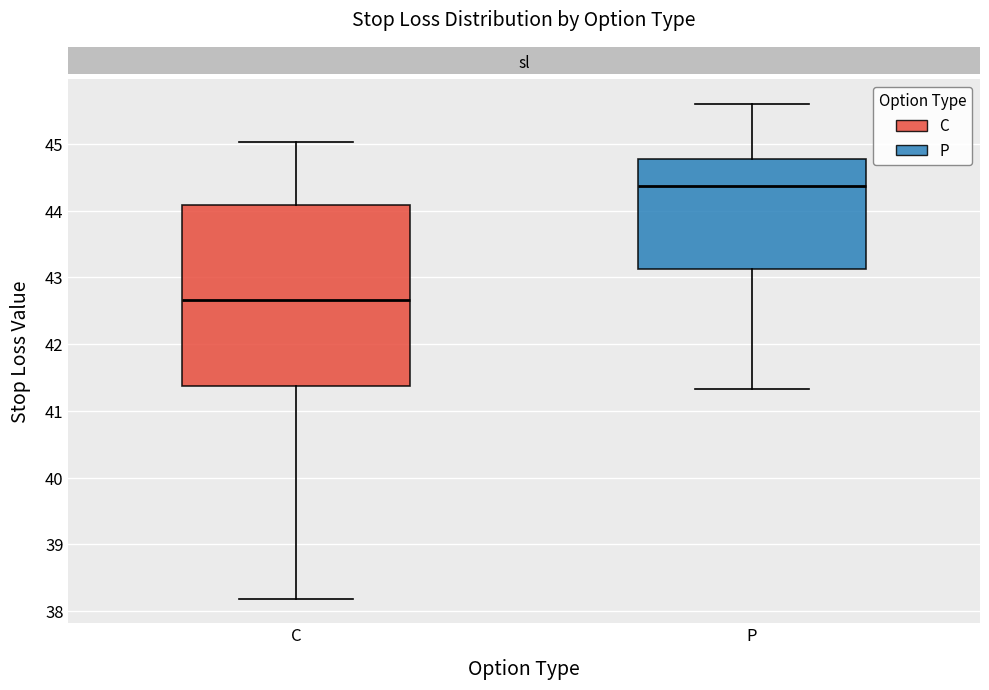

Which box has the lowest median line?

C